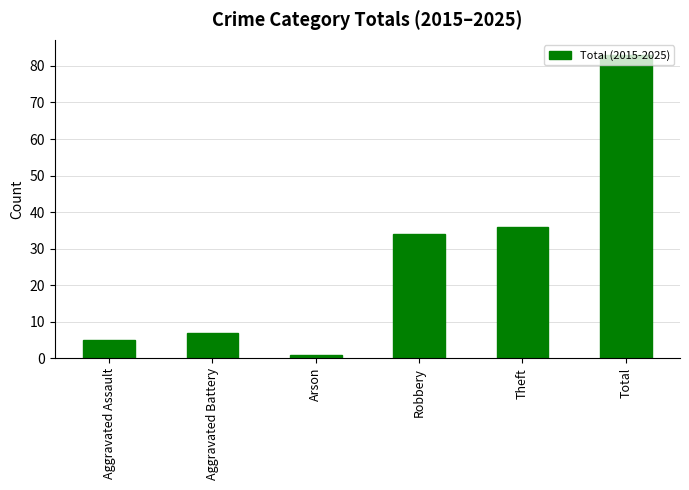

List the labels in order of value, smallest first.

Arson, Aggravated Assault, Aggravated Battery, Robbery, Theft, Total